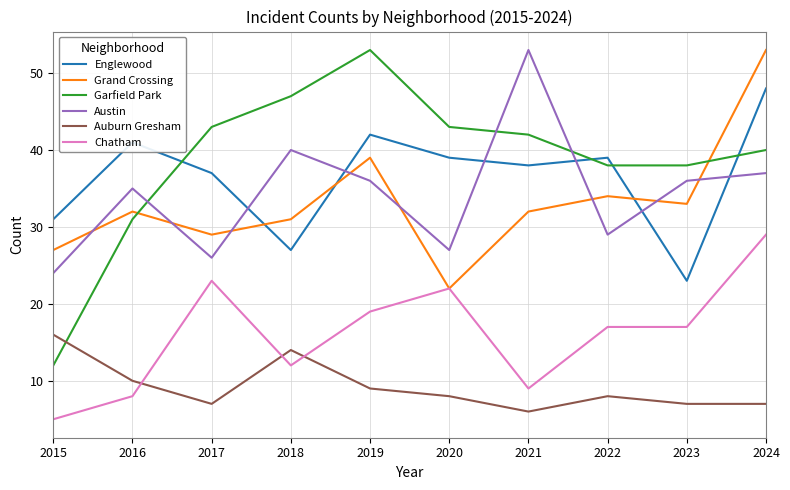

Between 2022 and 2023, which series saw the biggest shift?

Englewood